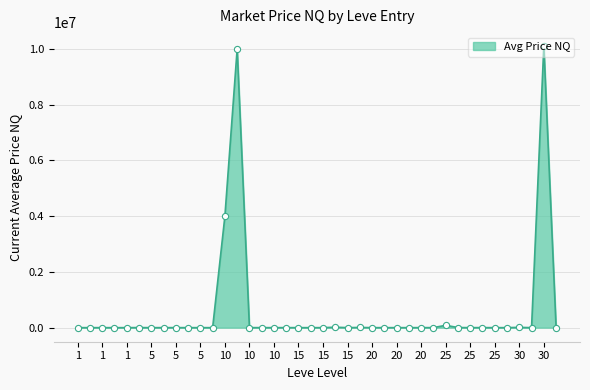

What is the difference between the maximum and minimum values?

10101010.0